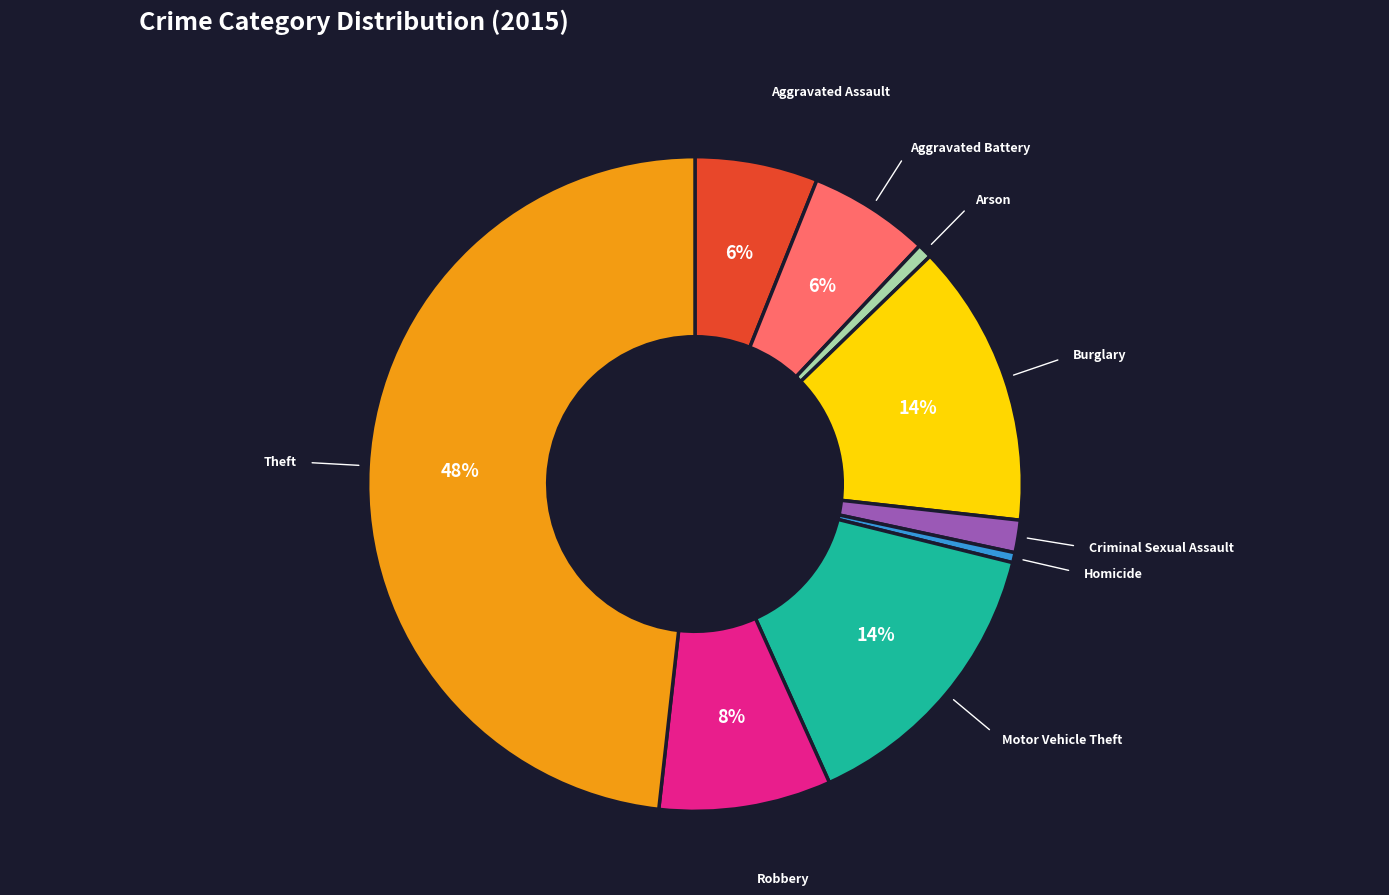

To the nearest percent, what is the difference between the largest and smallest slice percentages?

48%